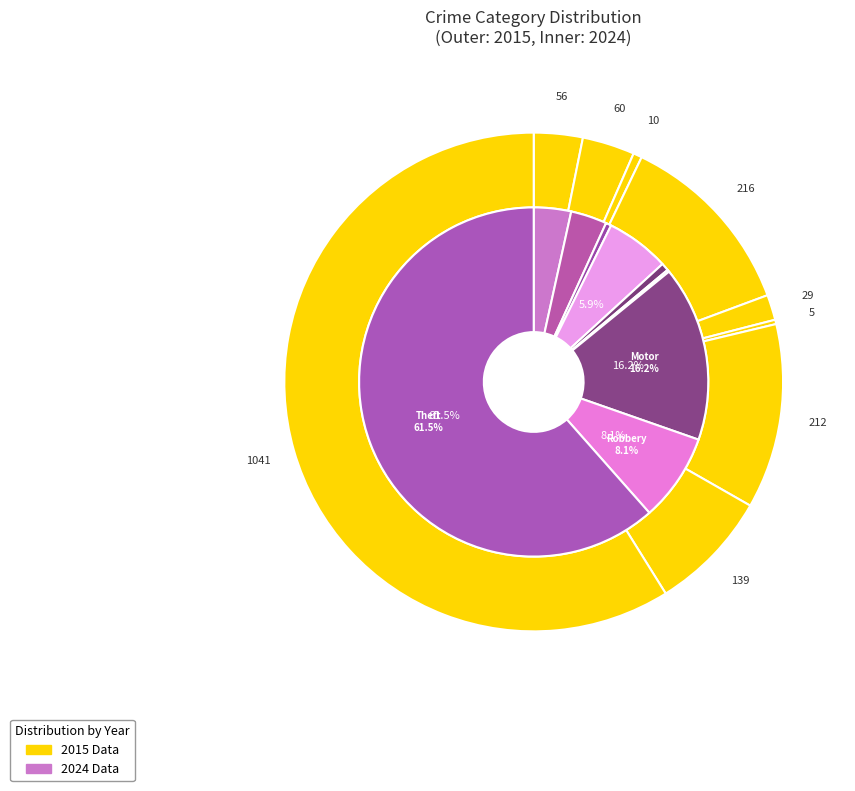

Which slice is the smallest?

5